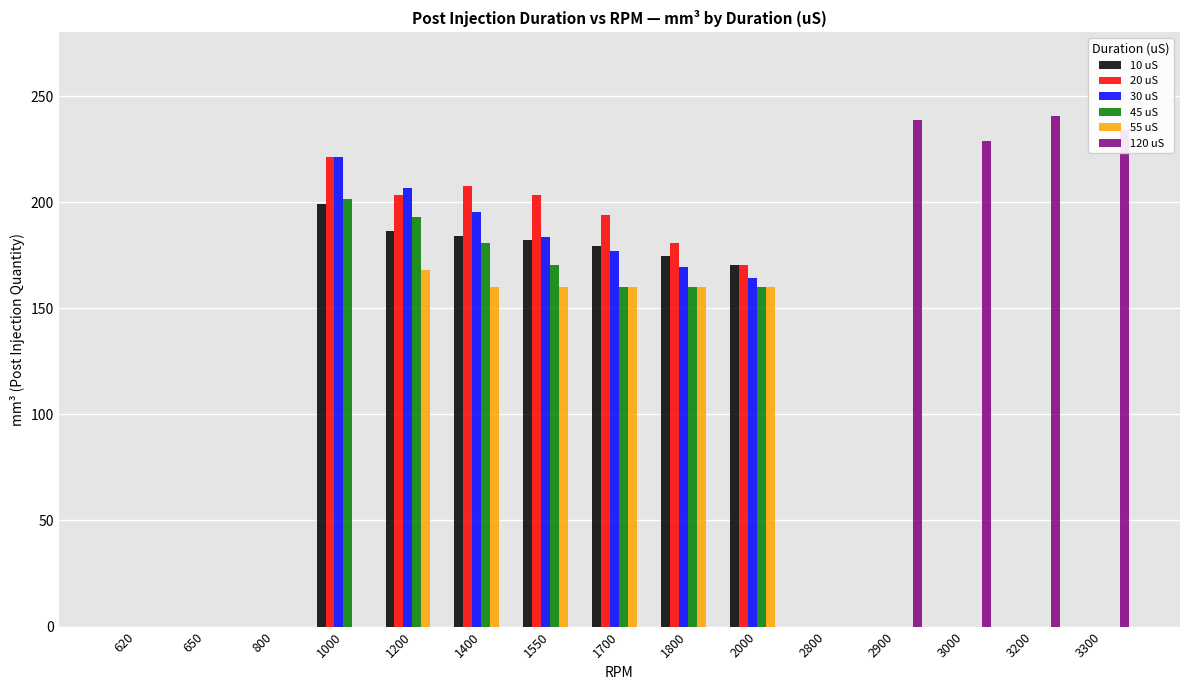

Is it true that 30 uS equals 103.2 at 2000?

False